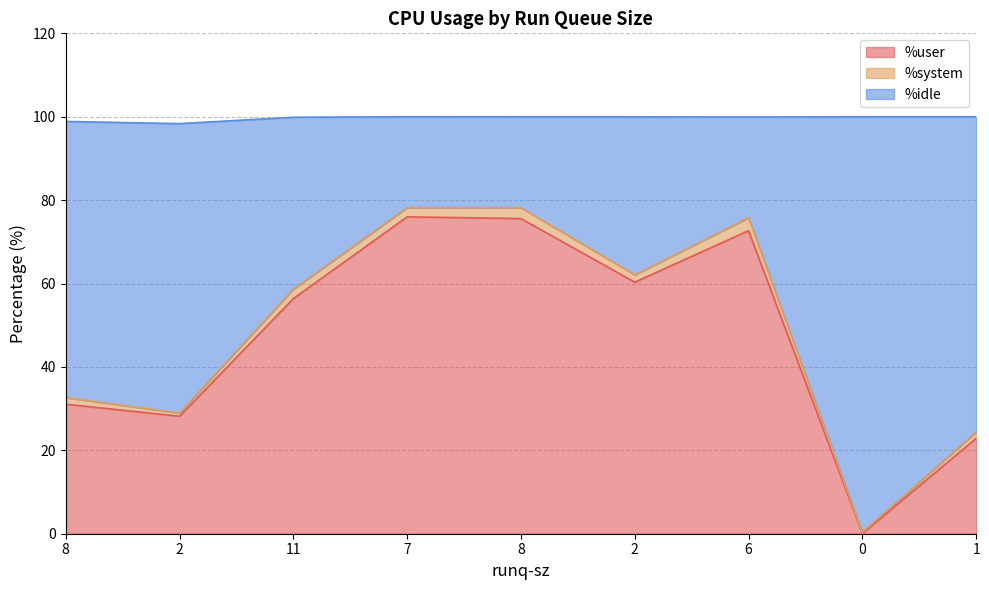

How many interior local peaks does the %user series have?

2